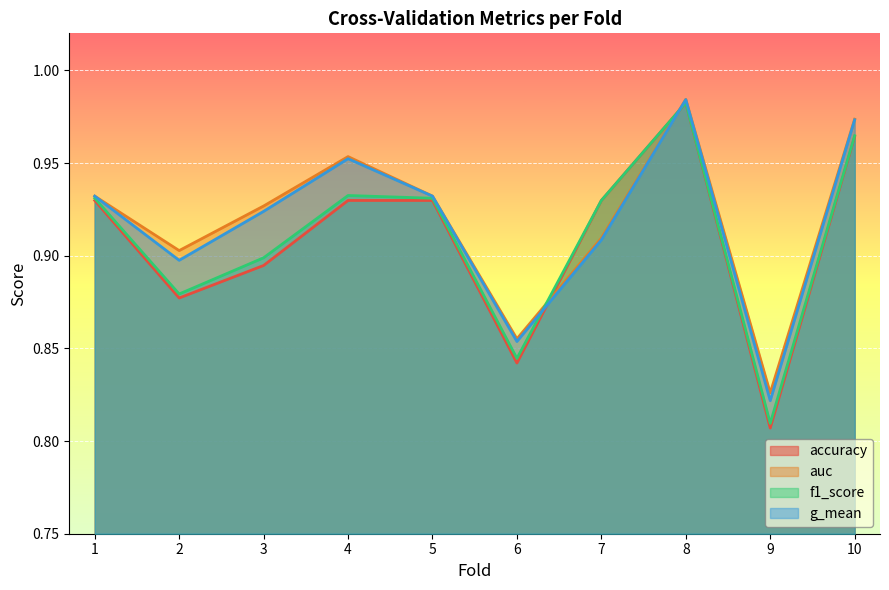

Which category has the lowest value in the g_mean series?

9